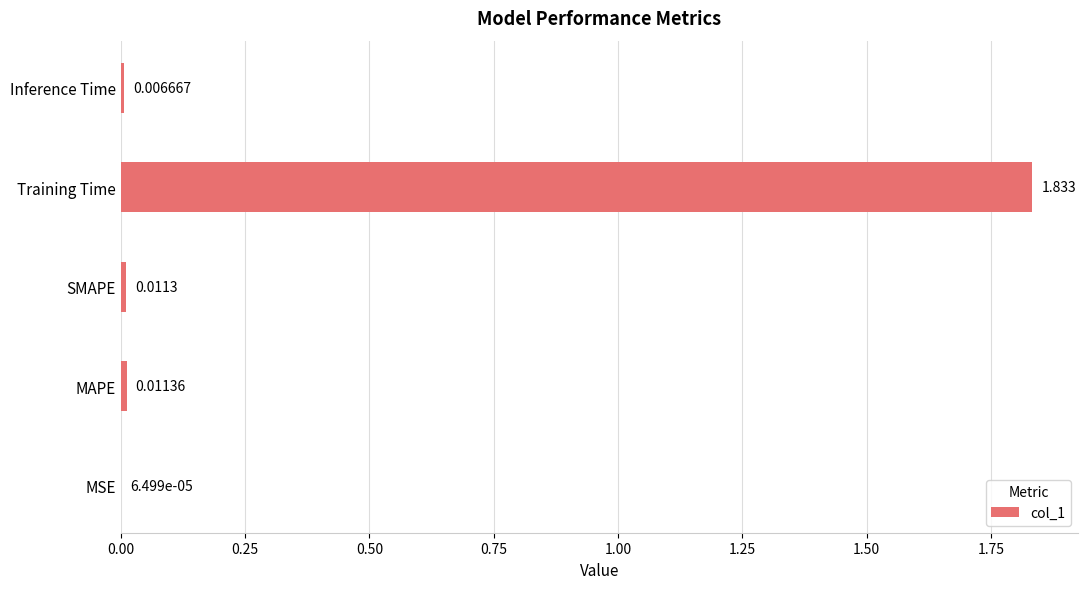

Which has a higher value, Training Time or Inference Time?

Training Time